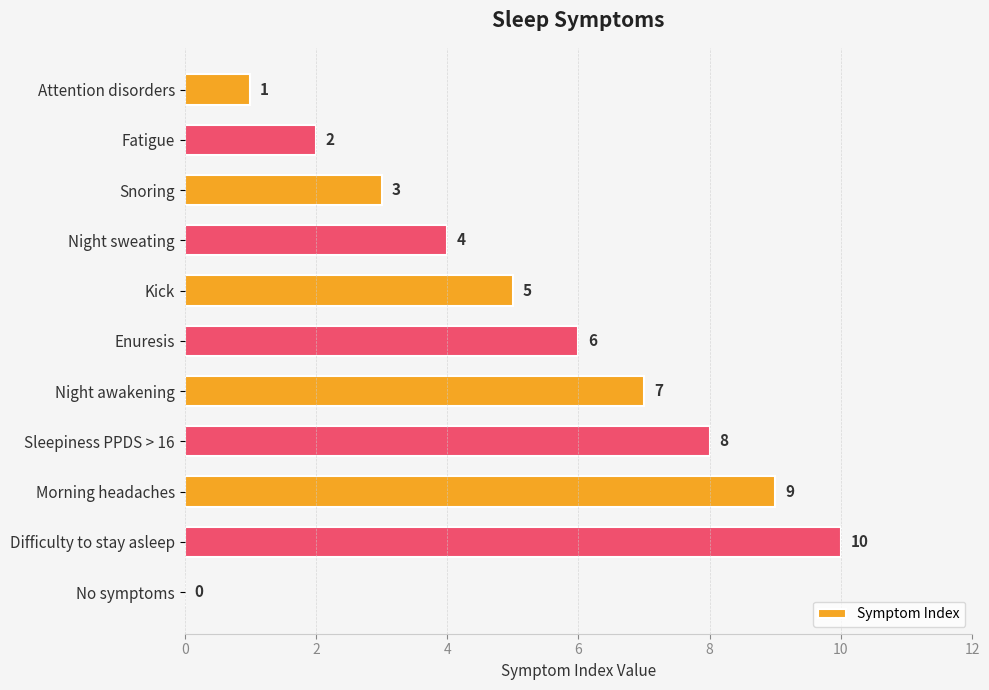

What is the sum of all values?

55